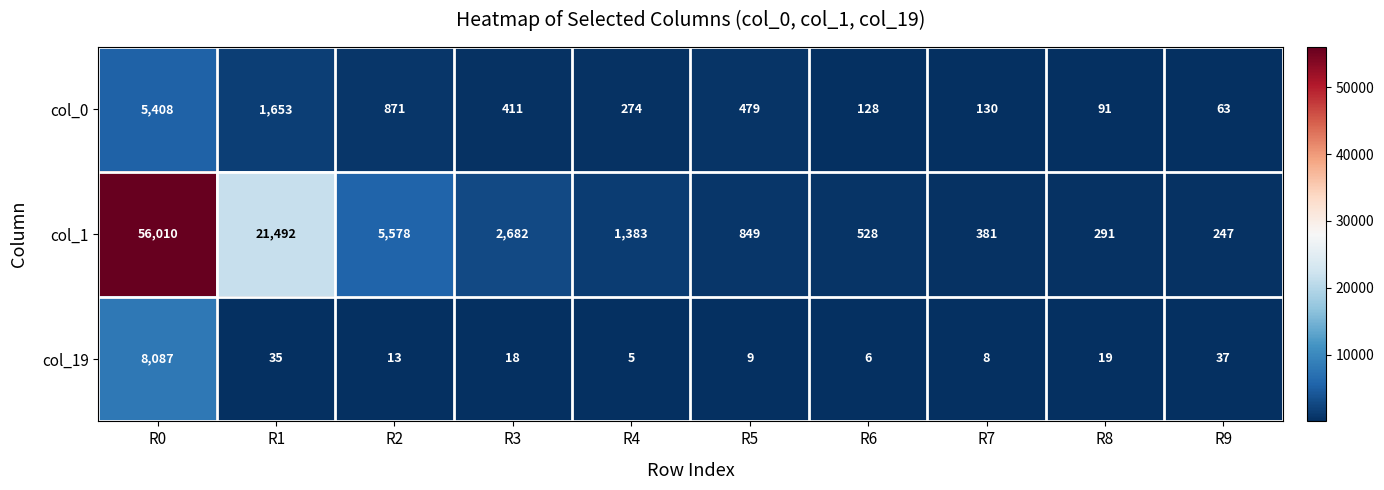

What value does the col_1 series have at R8?

291